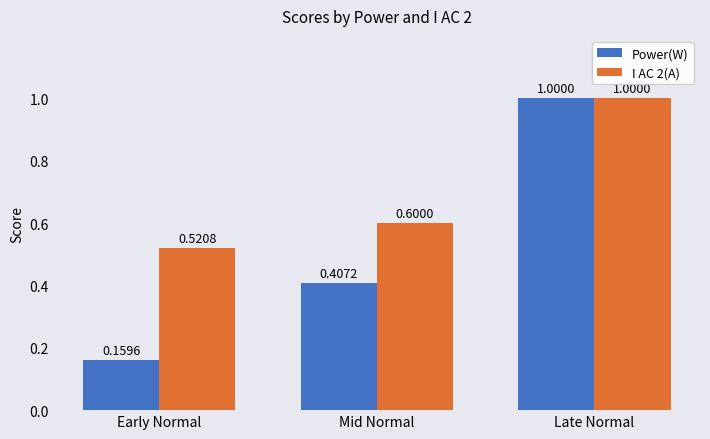

Between Early Normal and Mid Normal, which series saw the biggest shift?

Power(W)